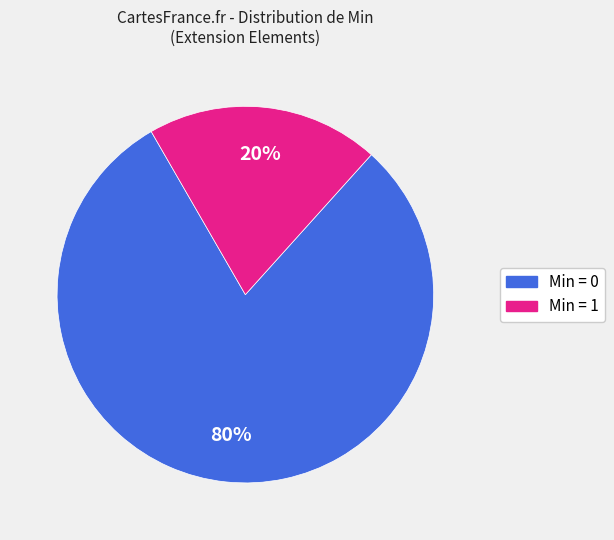

To the nearest percent, what is the difference between the largest and smallest slice percentages?

60%